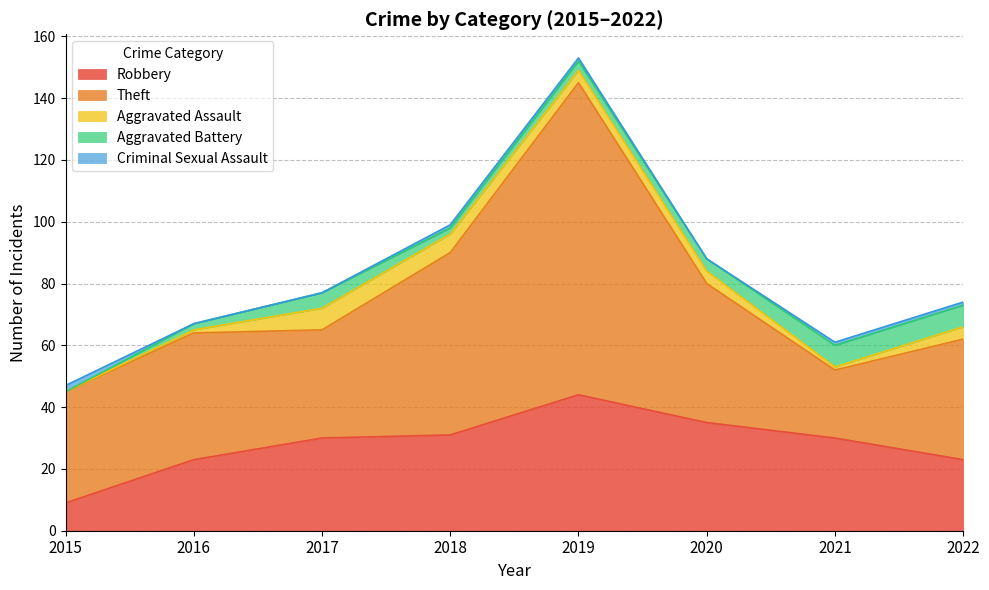

True or false: Aggravated Assault has a value of 4 at 2020.

True